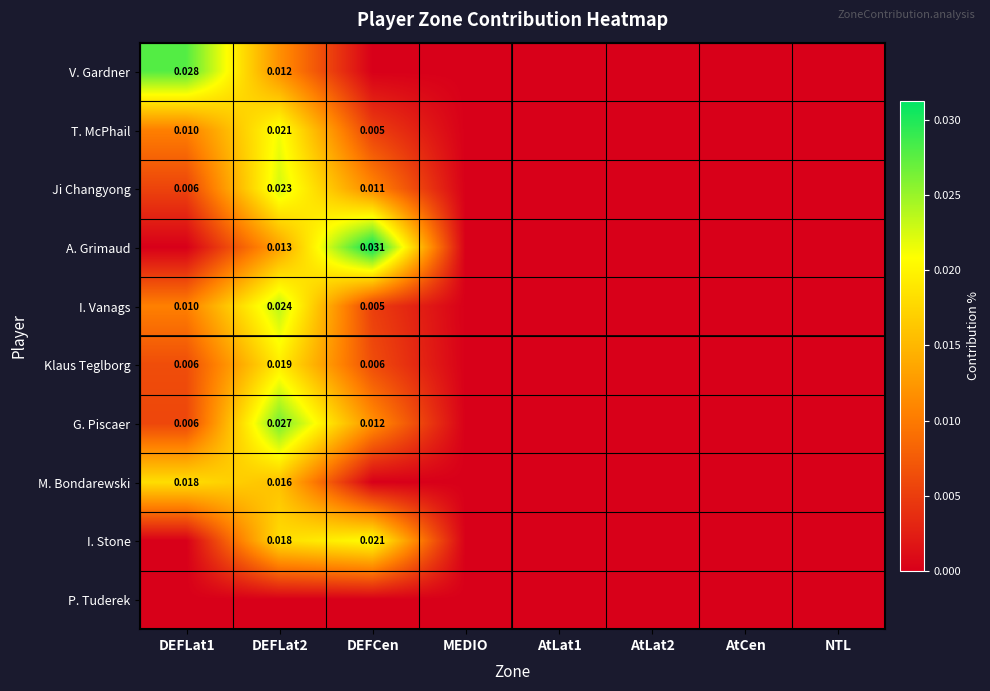

How many values in the Klaus Teglborg series exceed 0?

3